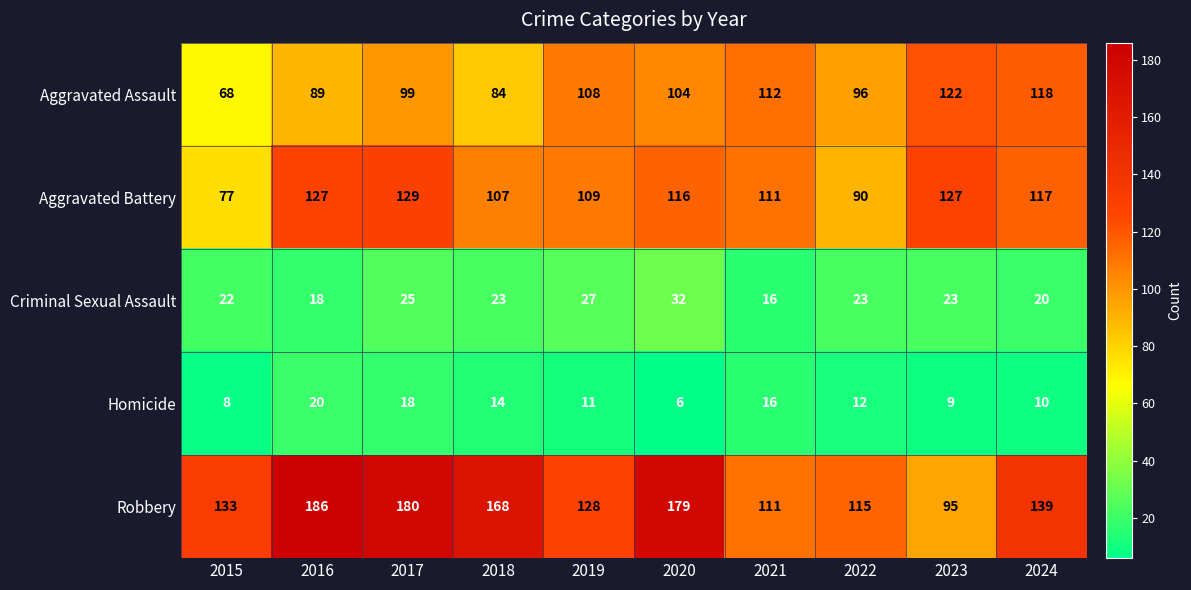

Which series has the largest total across all categories?

Robbery